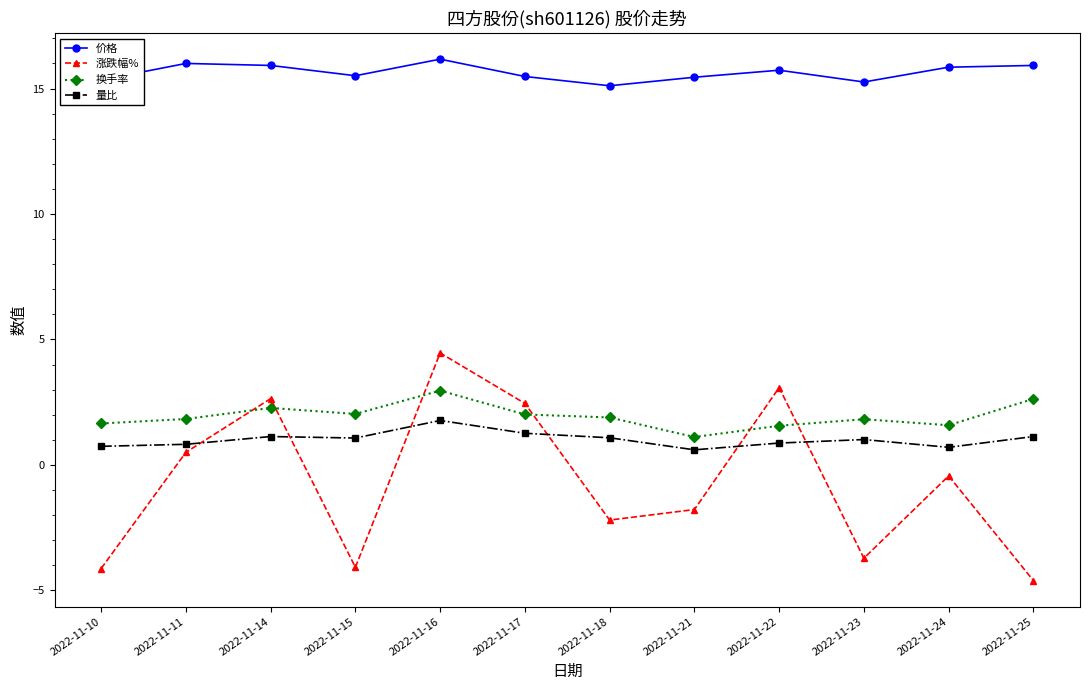

True or false: 换手率 and 量比 intersect in this chart.

False